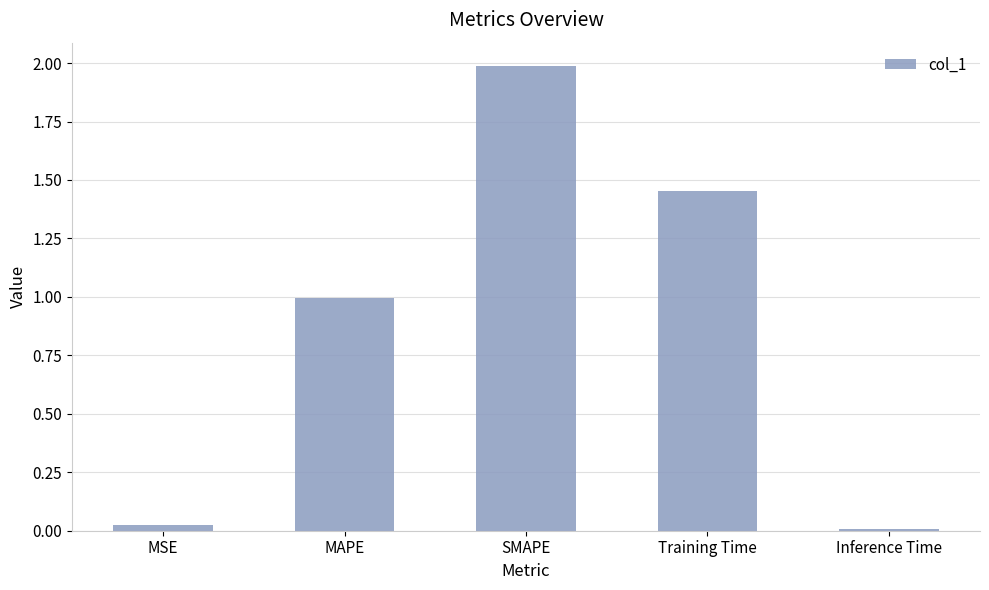

True or false: the data shows 0.0 at Inference Time.

True